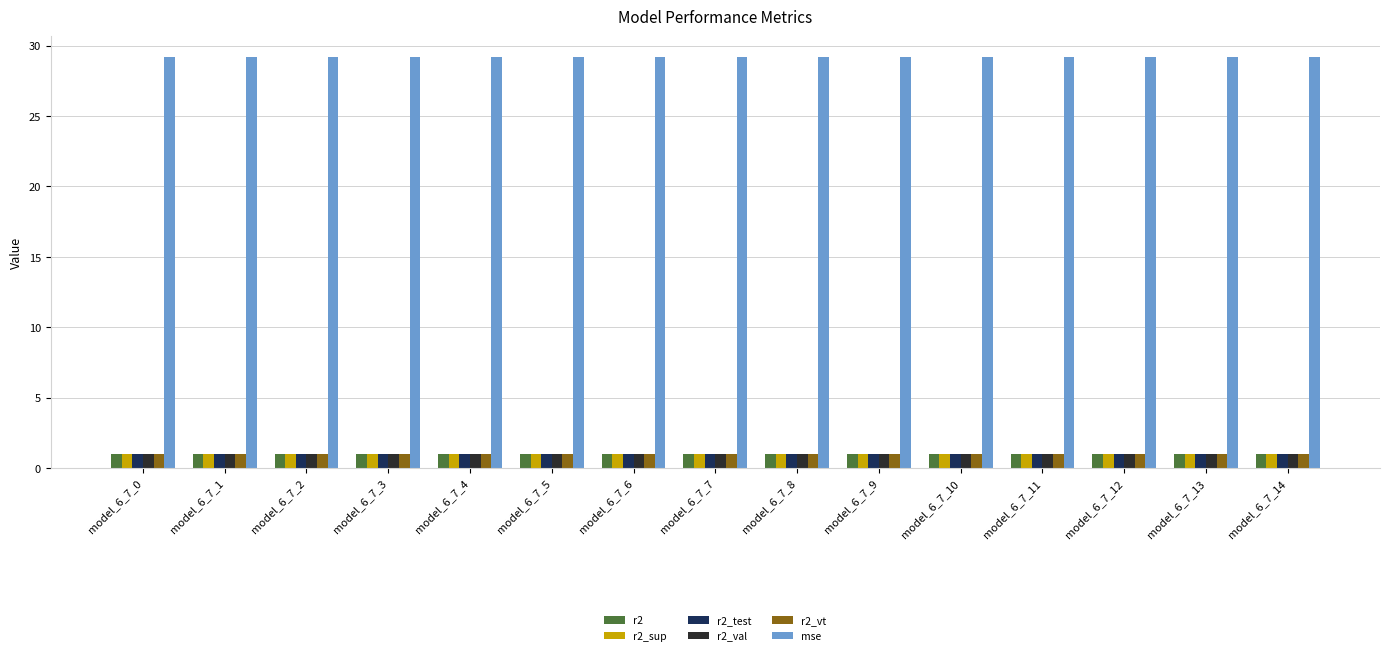

What is the spread (max minus min) of values at model_6_7_1?

28.2